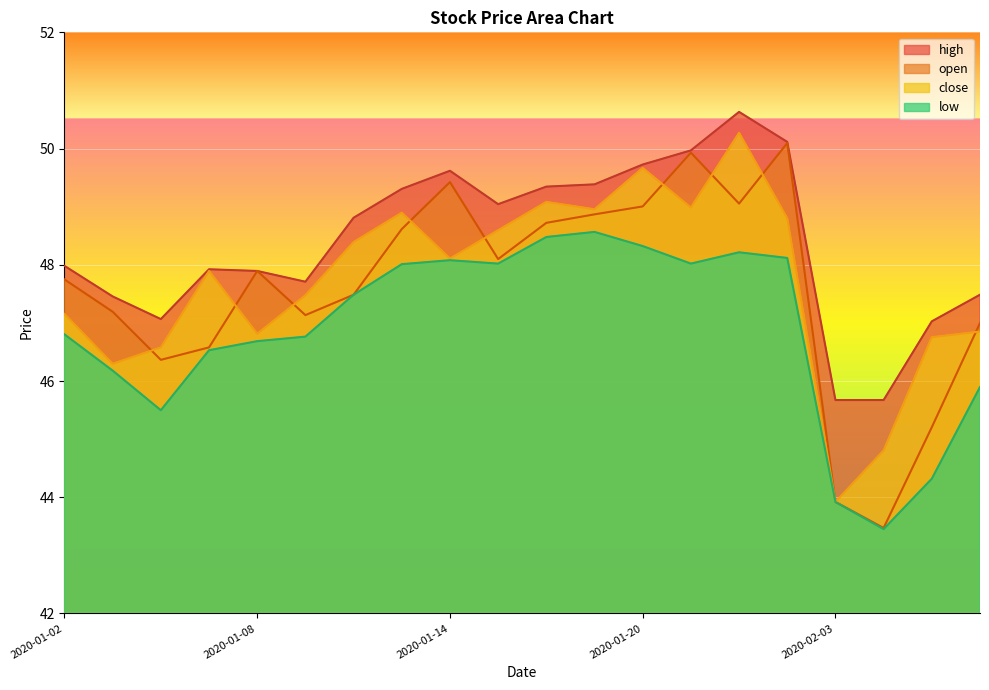

At which label does high first exceed 48?

2020-01-10